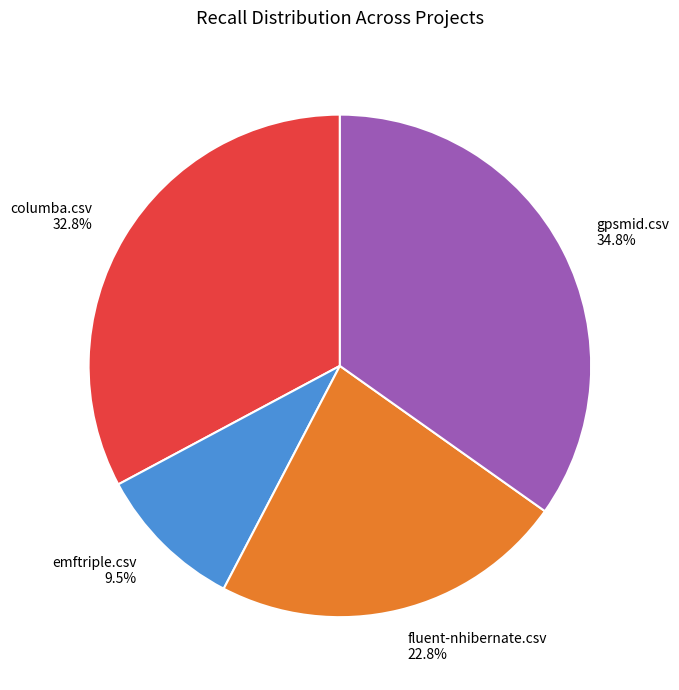

To the nearest percent, what percentage of the pie is gpsmid.csv?

35%